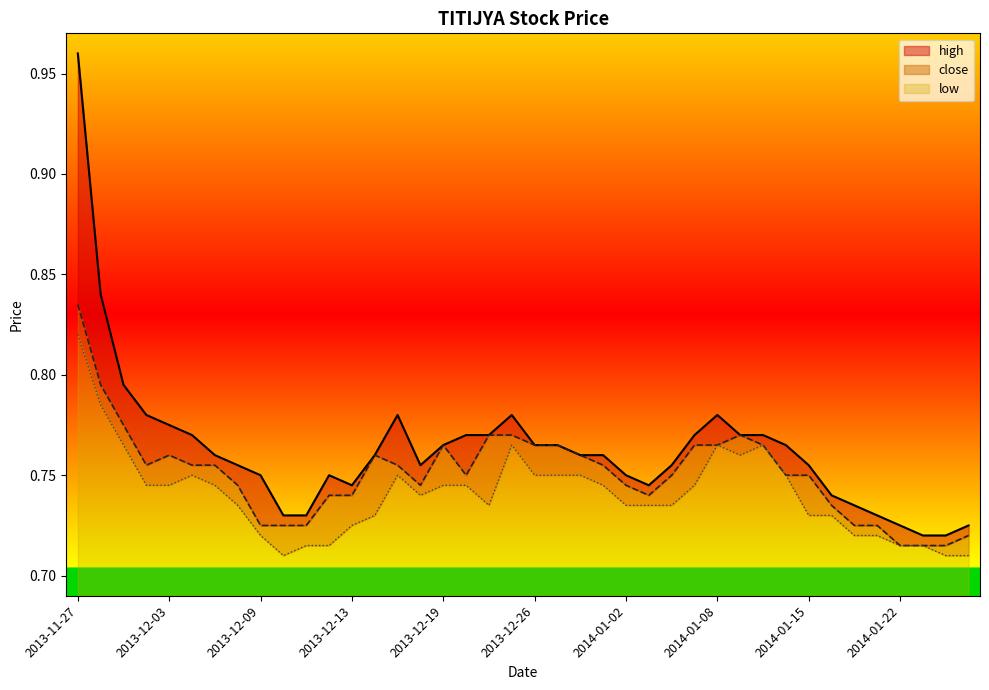

Count the number of categories in the chart.

40